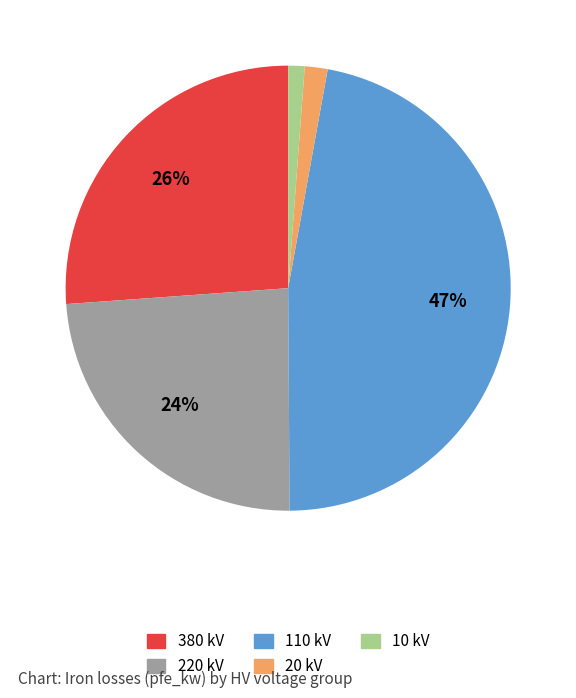

To the nearest percent, what is the average slice percentage?

20%